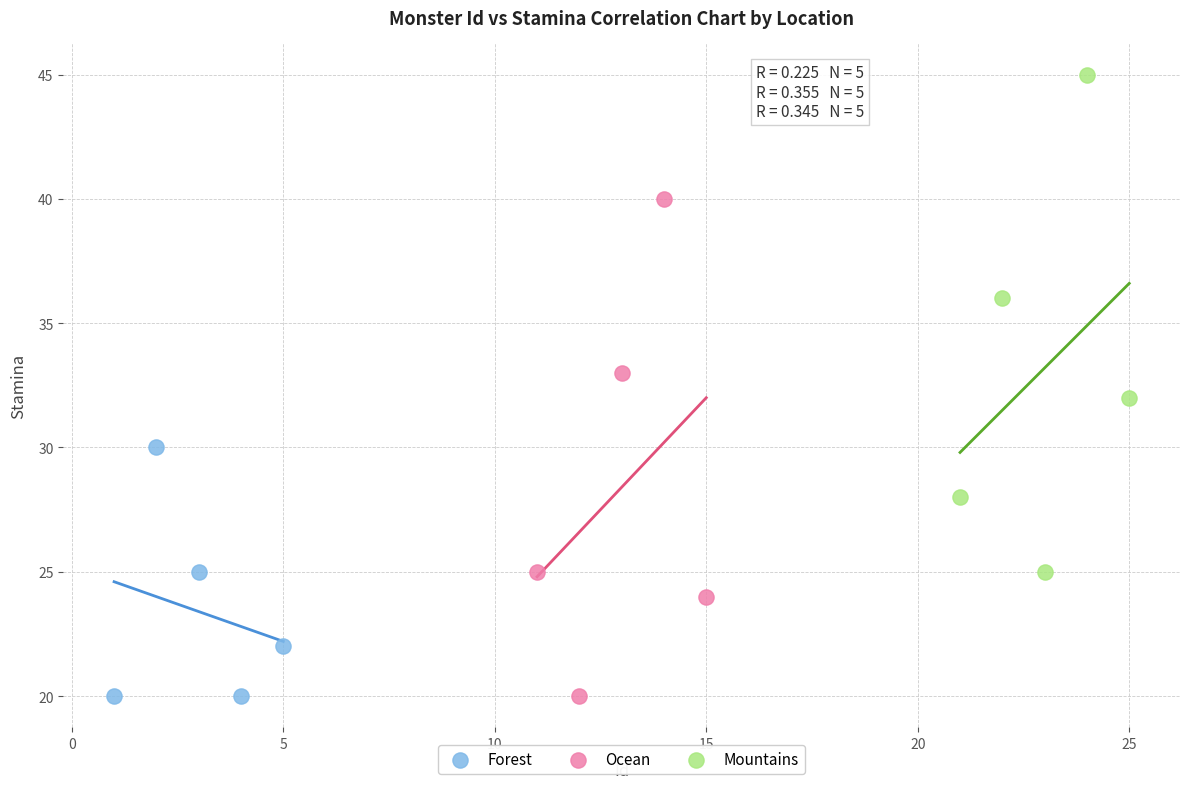

Which series reaches the maximum Y coordinate?

Mountains